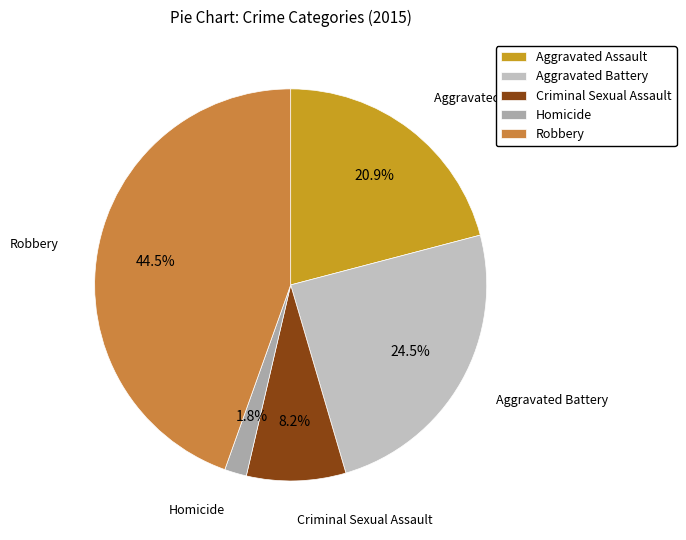

Rank the categories by value from lowest to highest.

Homicide, Criminal Sexual Assault, Aggravated Assault, Aggravated Battery, Robbery